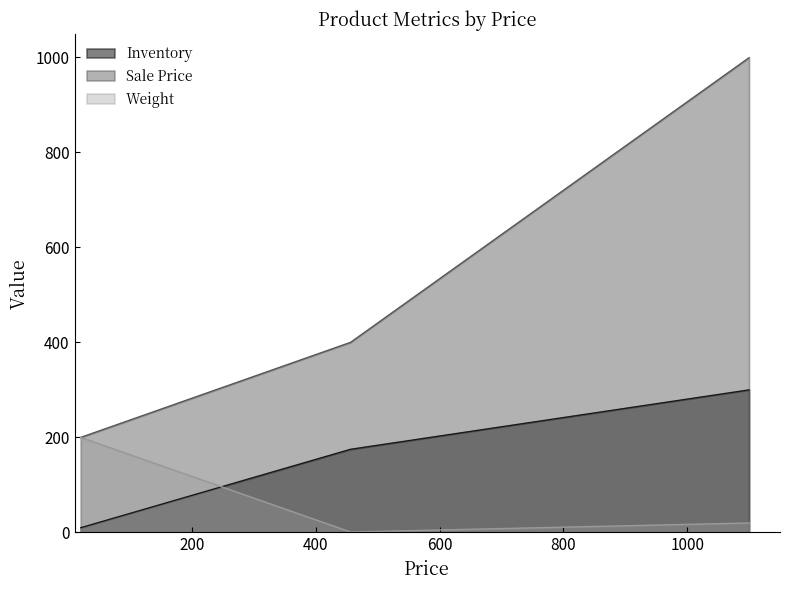

At which category does the chart reach its minimum across all series?

456